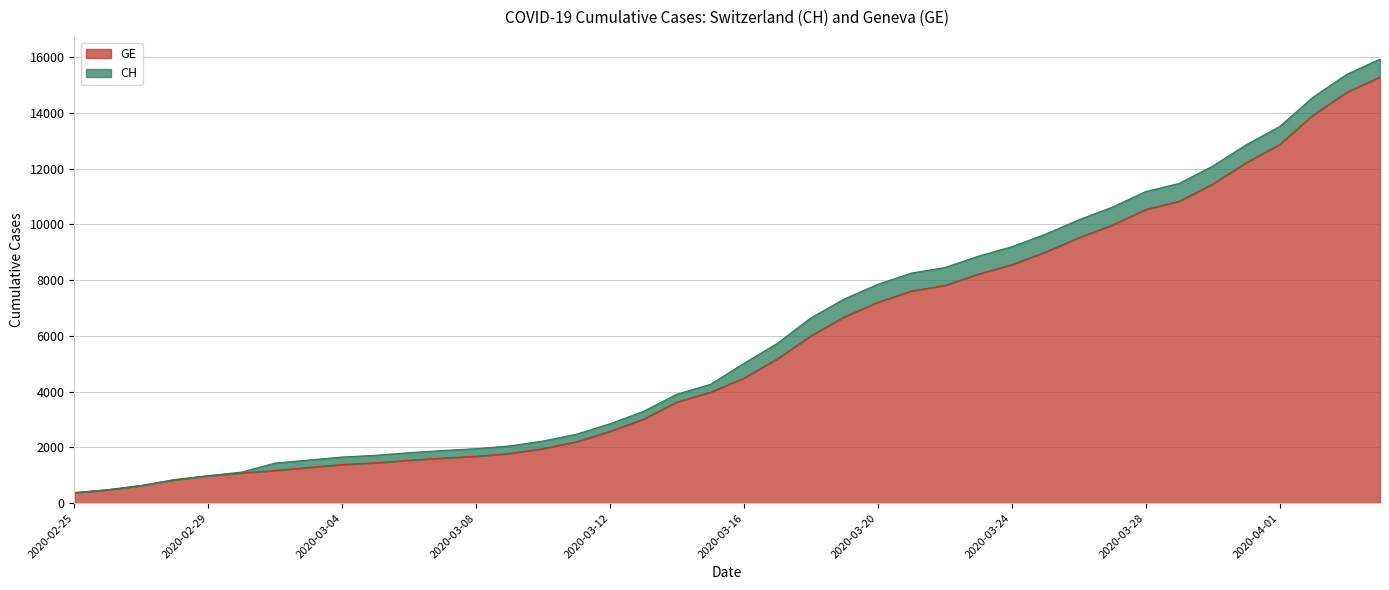

Count the number of categories in the chart.

40